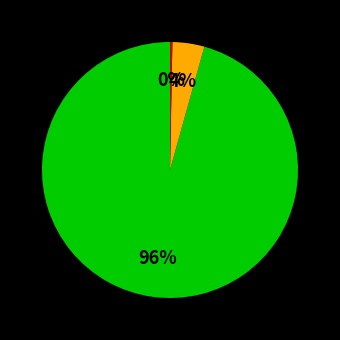

To the nearest percent, what is the average slice percentage?

33%